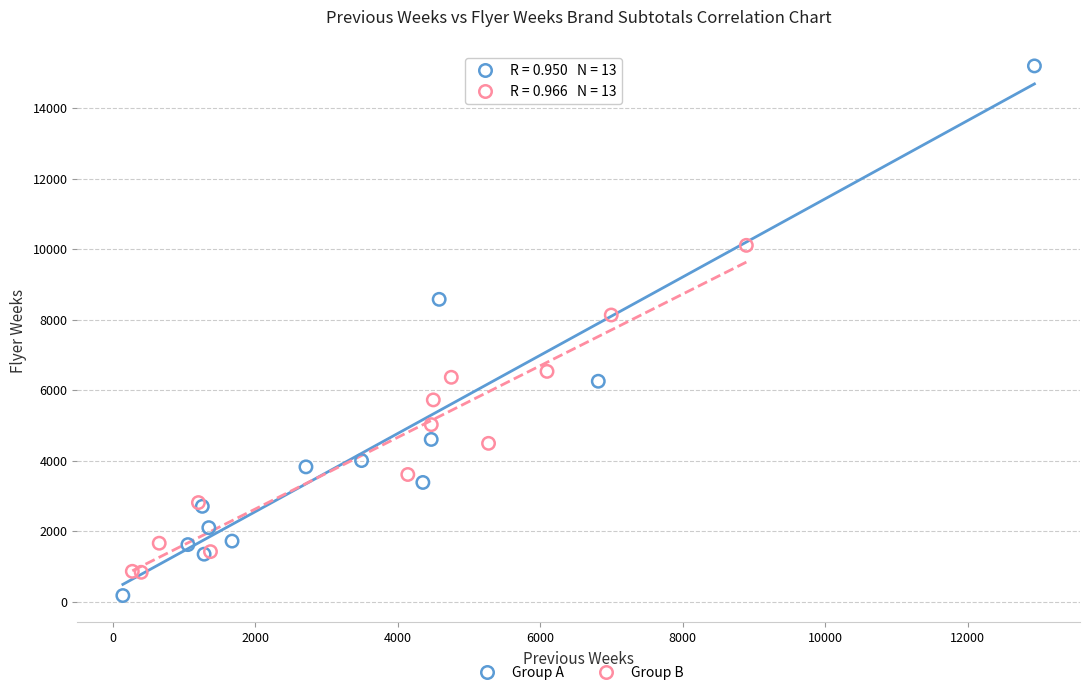

What are all the series names shown in the legend?

Group A, Group B